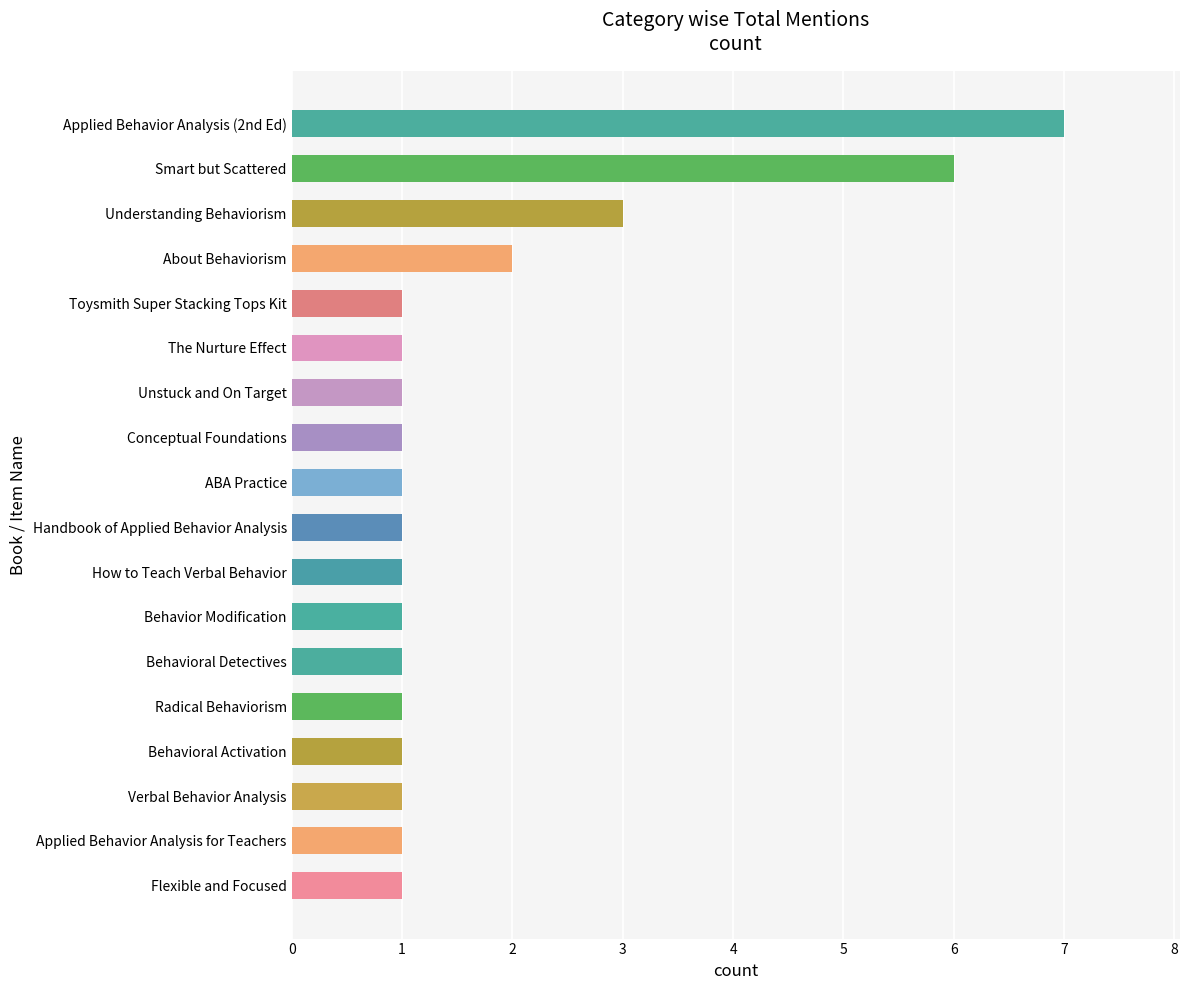

The value at ABA Practice is 0. True or false?

False